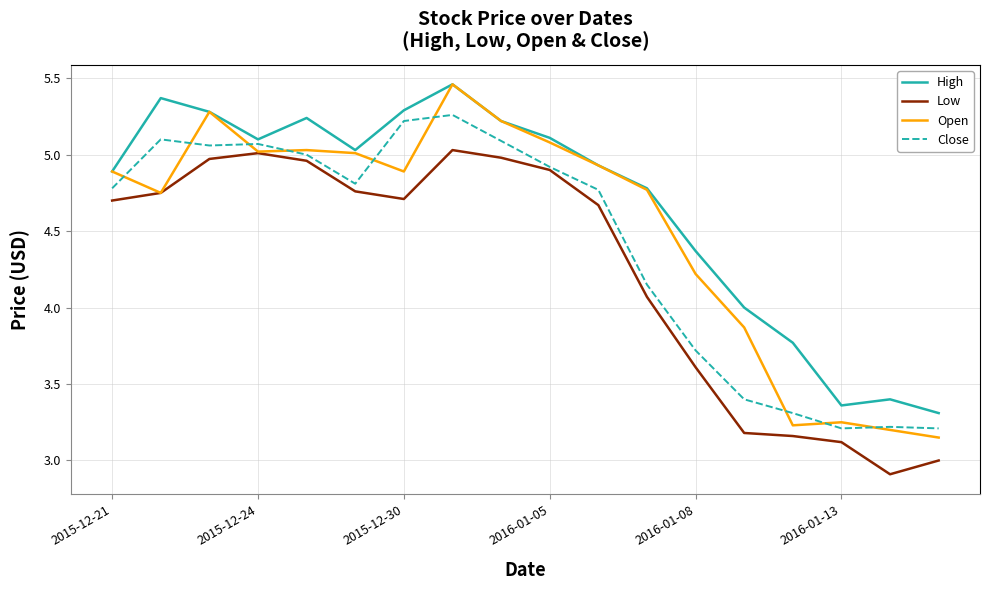

What is the lowest value of the High series?

3.3